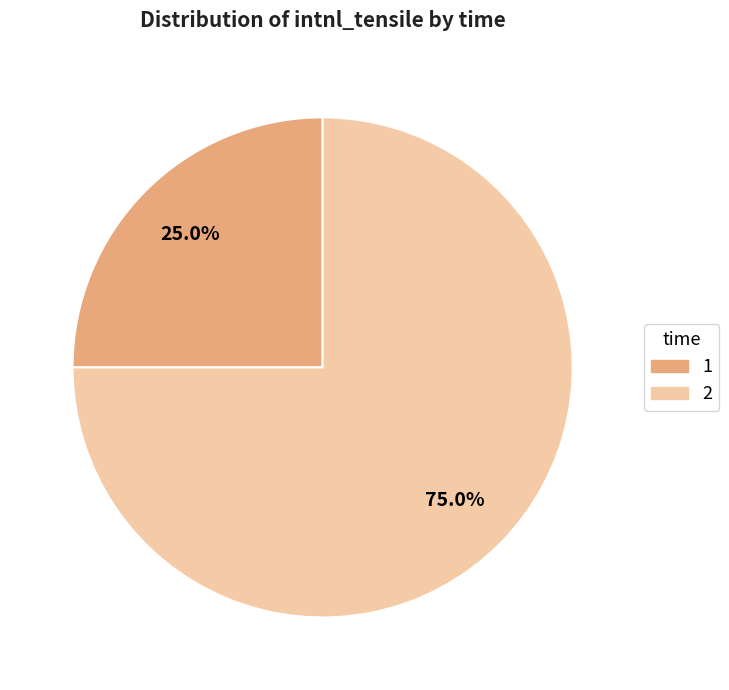

Is there a majority slice in this chart?

Yes